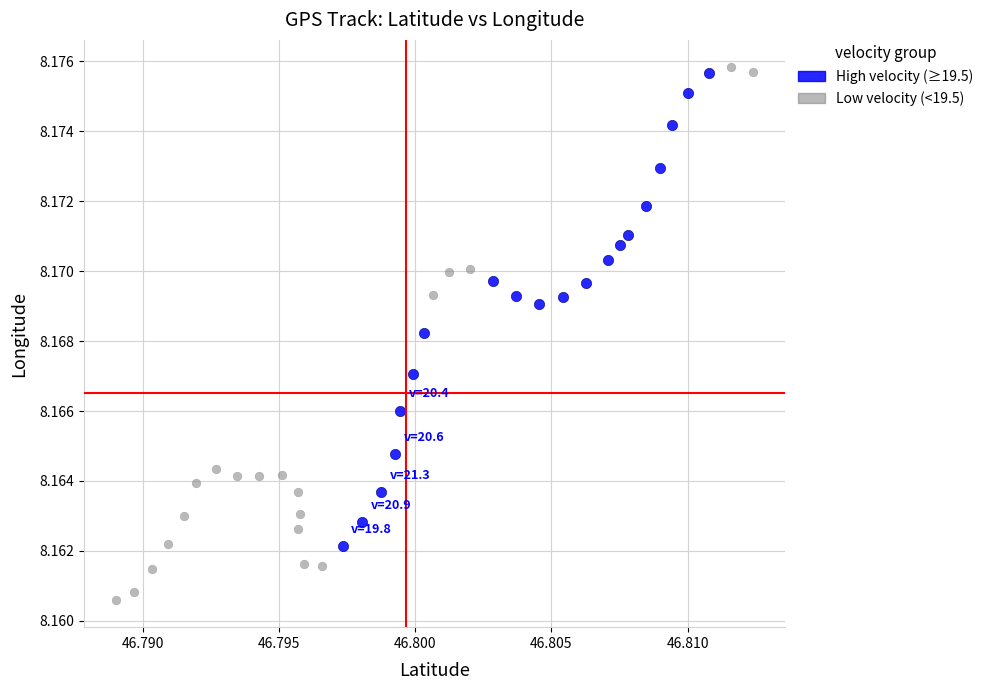

What are all the series names shown in the legend?

High velocity (≥19.5), Low velocity (<19.5)